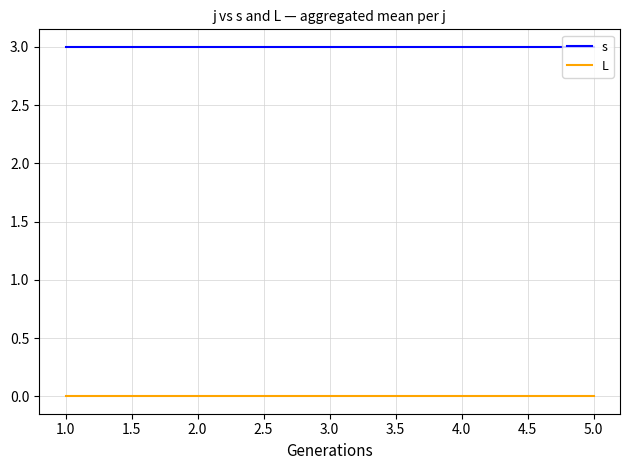

What is the spread (max minus min) of values at 2.0?

3